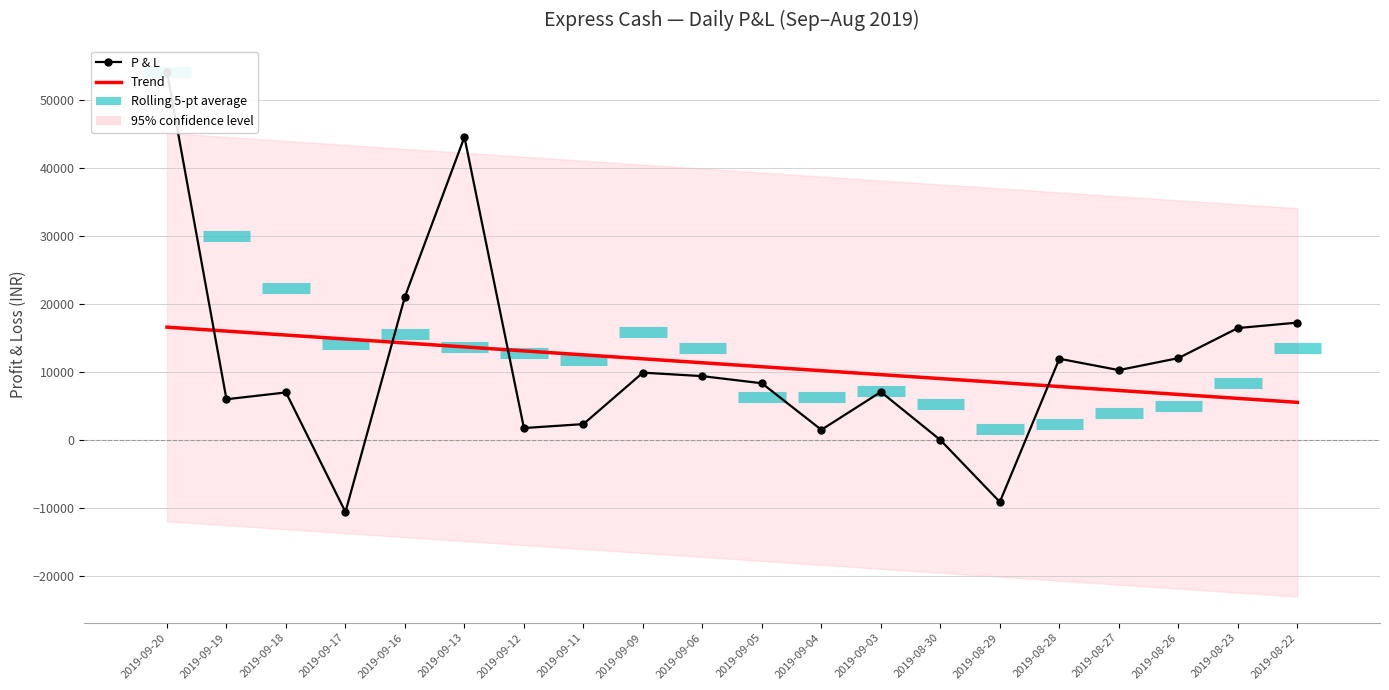

What is the average value of the P & L series?

11079.2